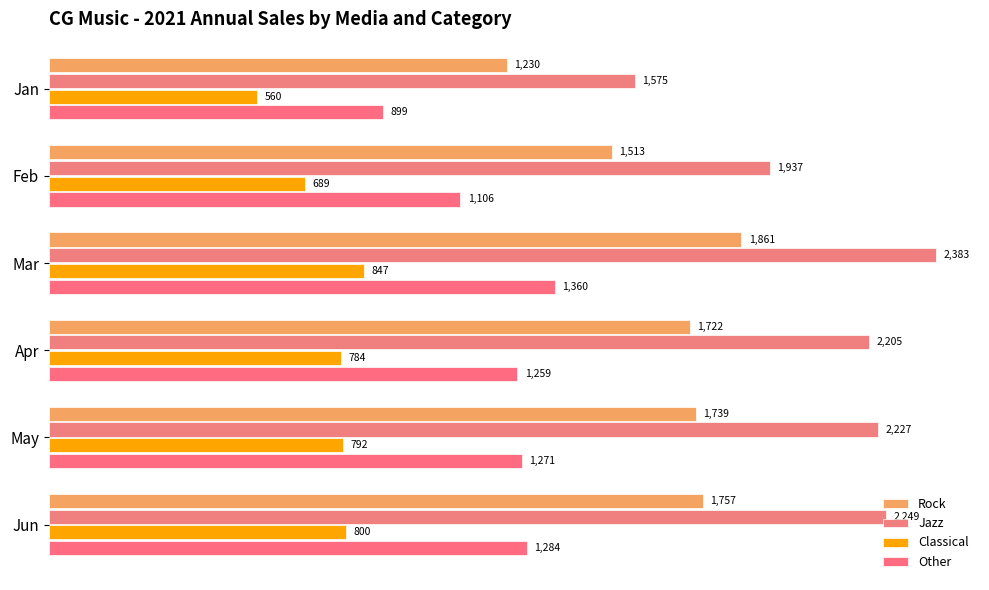

What is the difference between the maximum and minimum values in the Classical series?

287.2